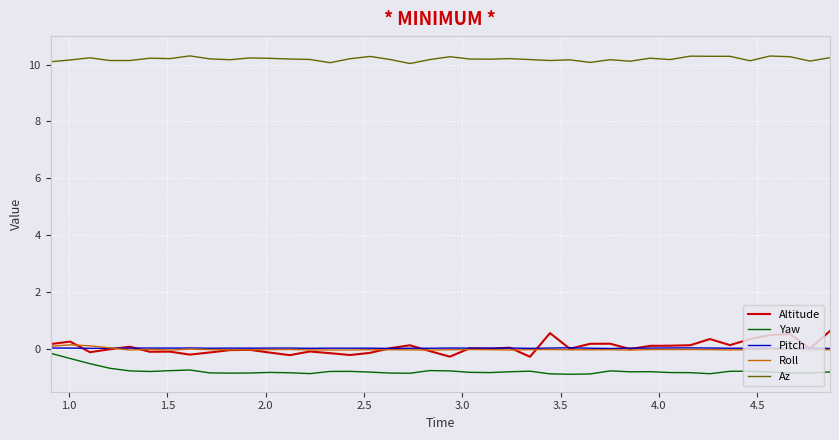

Which series has the largest total across all categories?

Az